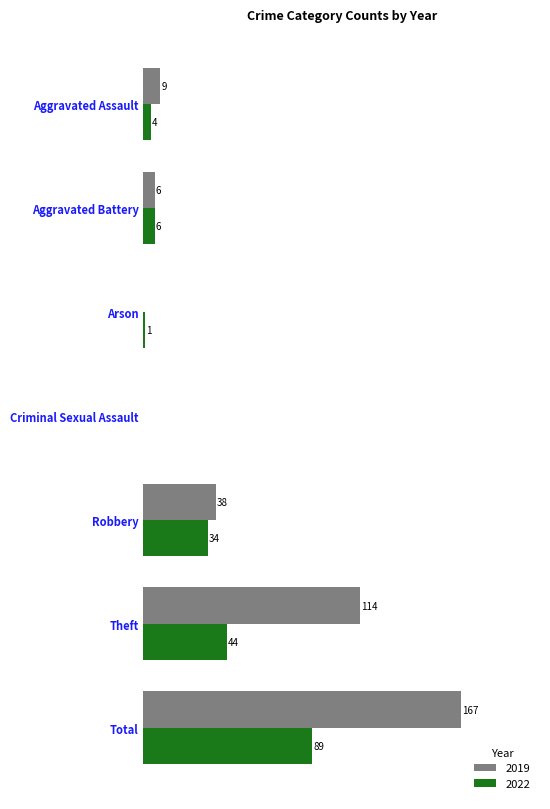

Which label corresponds to the largest value in the chart?

Total